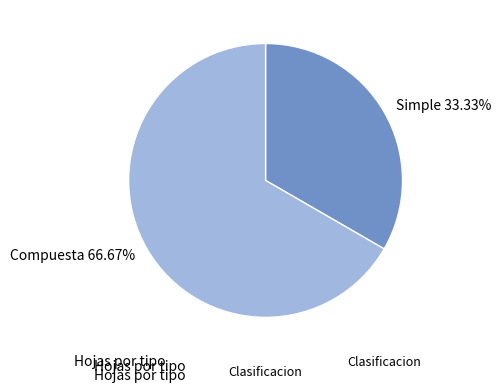

Which category has the biggest portion of the pie?

Compuesta